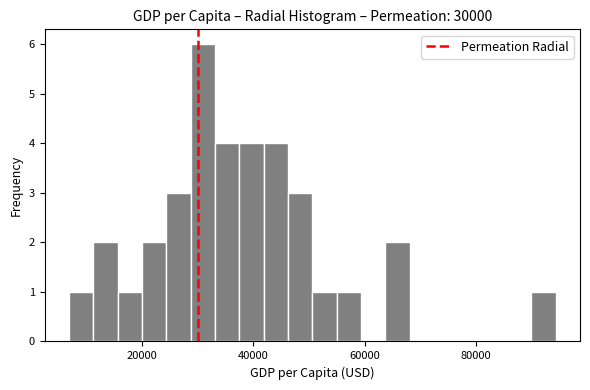

Around what value on the x-axis is the tallest bar? Give the approximate position of its centre, as read against the axis.

30000